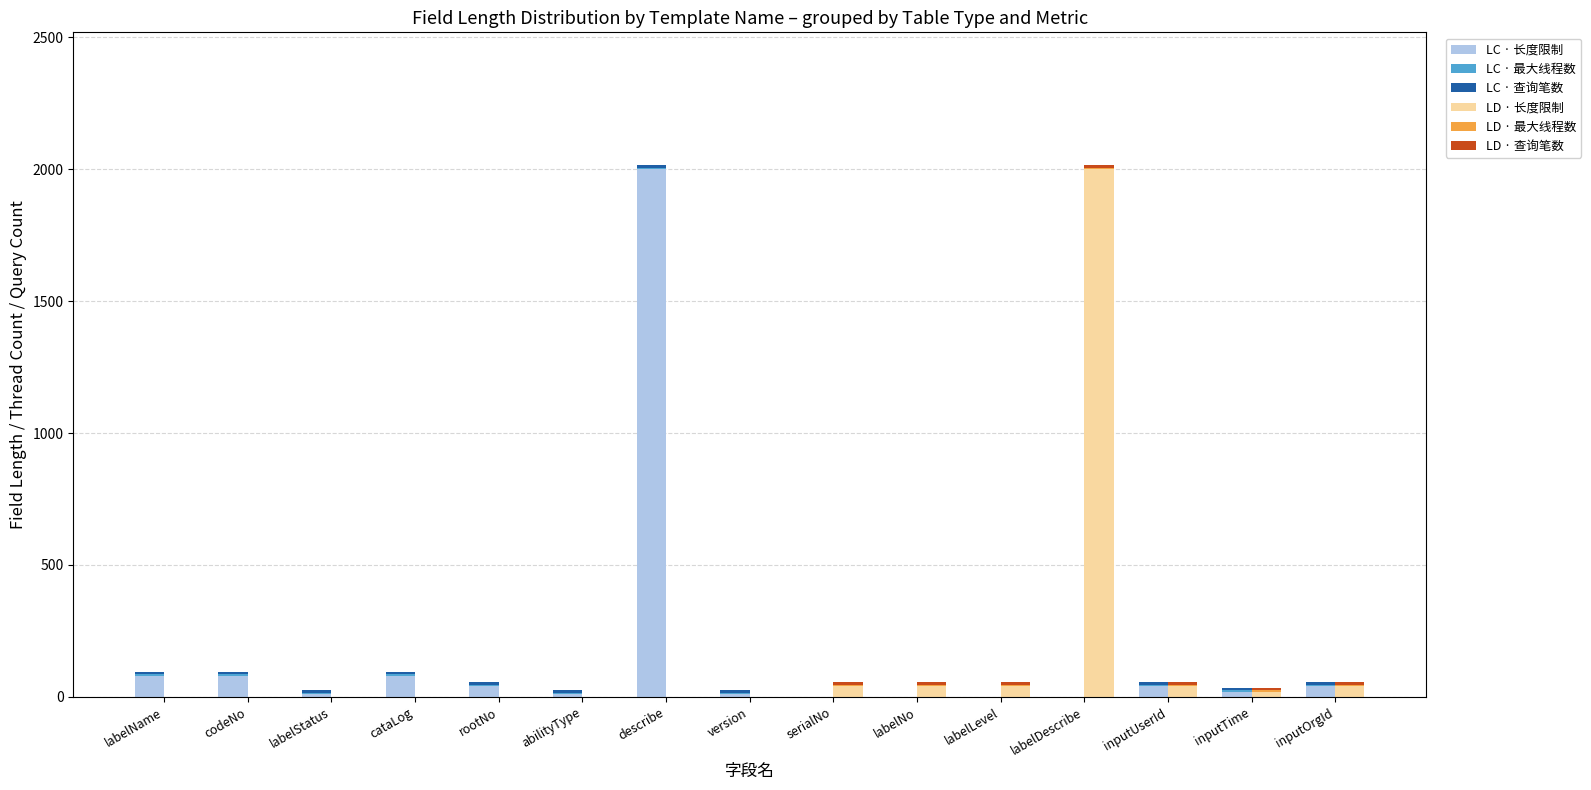

Where is LC · 长度限制 nearest to the value 1000?

labelName